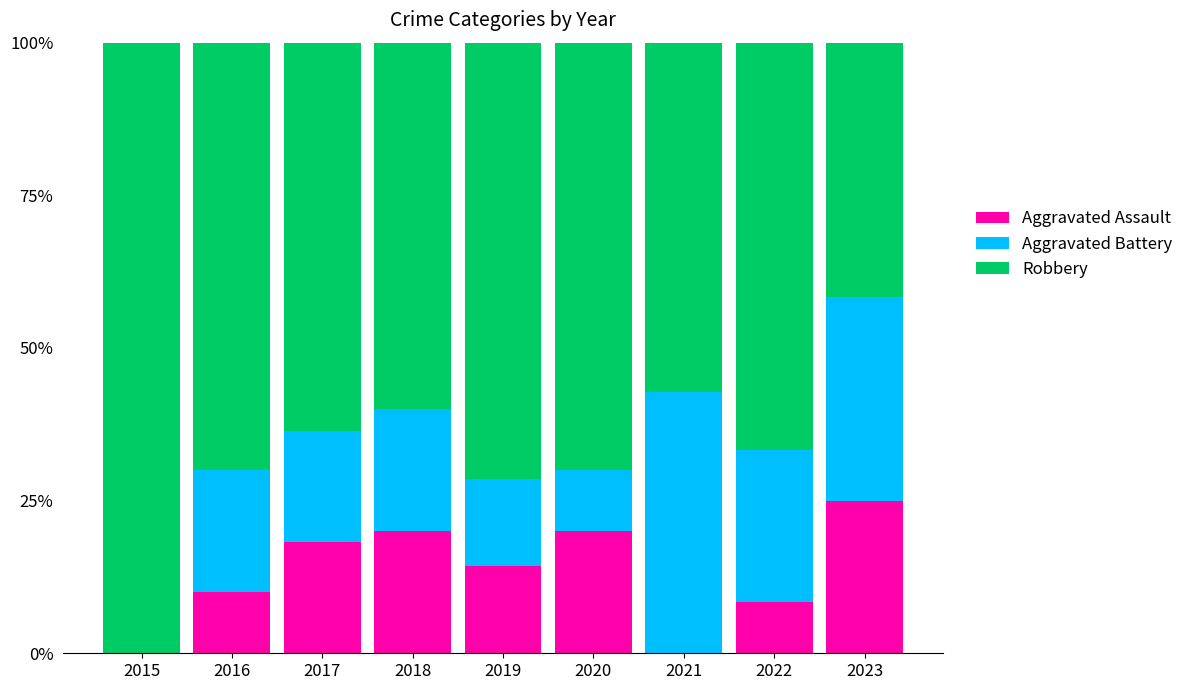

Which category has the highest value in the Aggravated Assault series?

2023